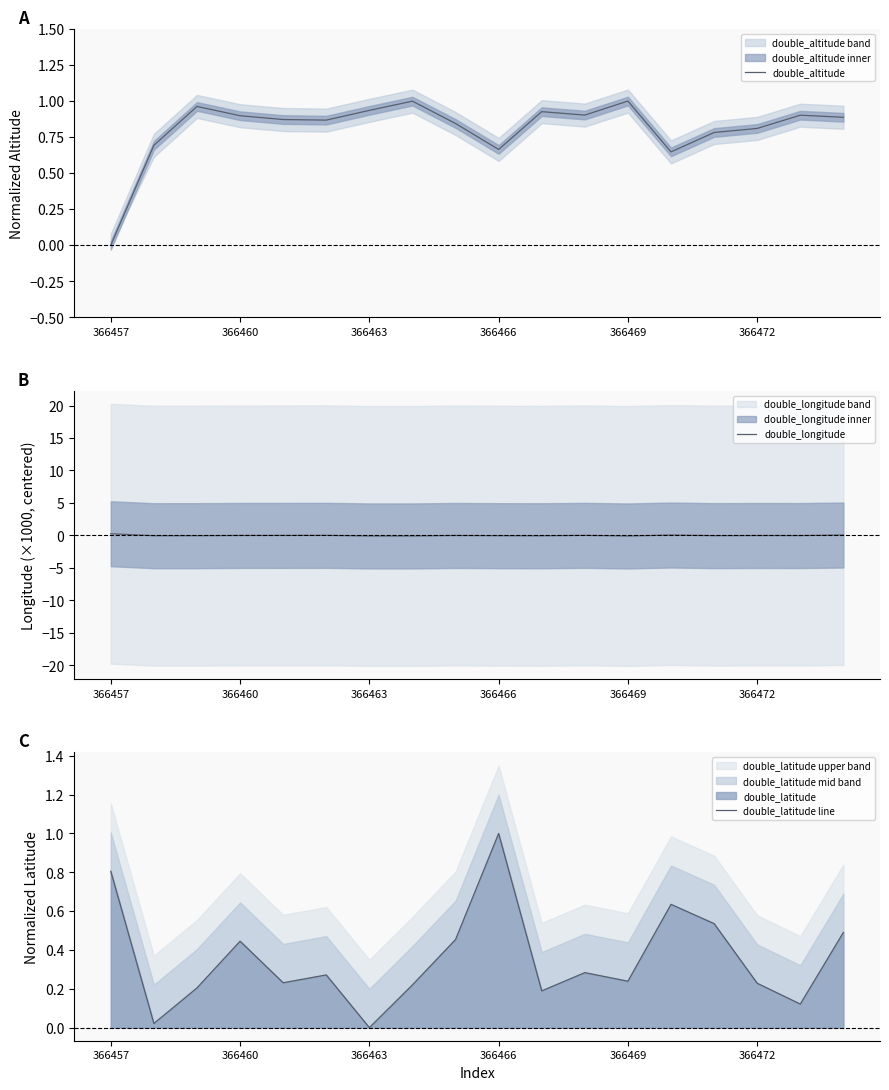

Reading left to right, extract all data points from this chart.

double_altitude: 0.0	0.7	1.0	0.9	0.9	0.9	0.9	1.0	0.8	0.7	0.9	0.9	1.0	0.6	0.8	0.8	0.9	0.9
double_longitude: 0.3	-0.0	-0.0	0.0	0.0	0.0	-0.1	-0.1	-0.0	-0.0	-0.0	0.0	-0.1	0.1	-0.0	-0.0	-0.0	0.1
double_latitude line: 0.8	0.0	0.2	0.4	0.2	0.3	0.0	0.2	0.5	1.0	0.2	0.3	0.2	0.6	0.5	0.2	0.1	0.5